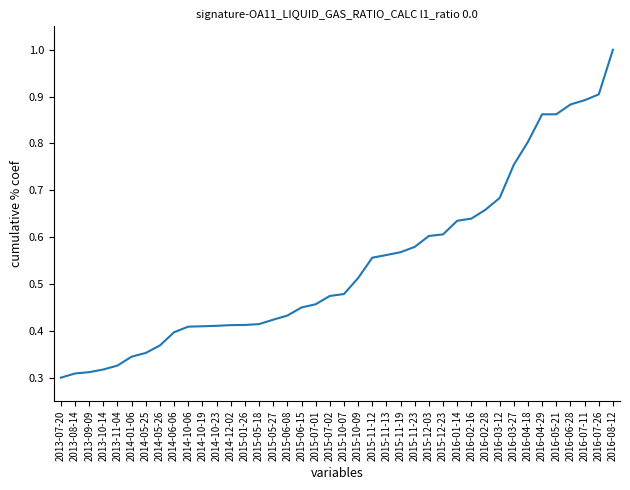

At which label is the value closest to 0?

2013-07-20